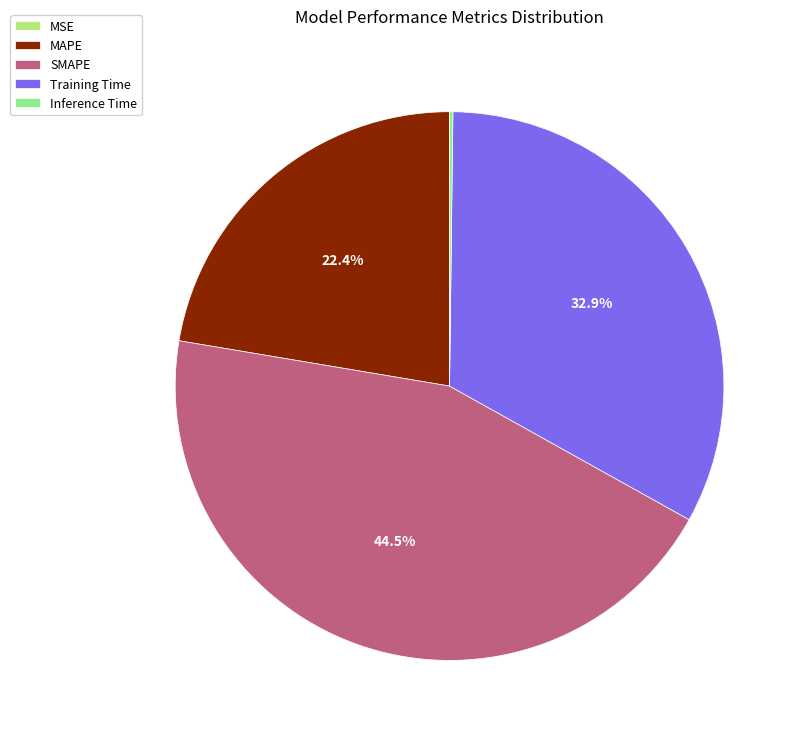

What is the total percentage of Training Time and MAPE?

55.3%